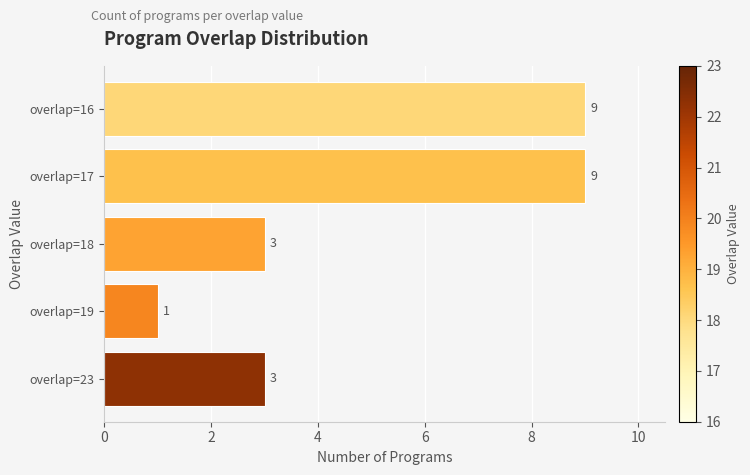

Reading top to bottom, extract all data points from this chart.

overlap=16=9	overlap=17=9	overlap=18=3	overlap=19=1	overlap=23=3